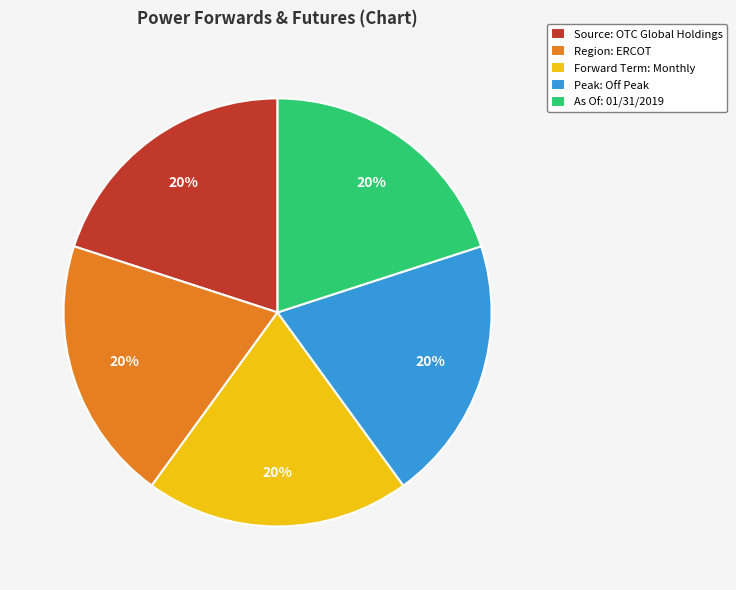

Is the sum of Source: OTC Global Holdings and Region: ERCOT greater than half?

No